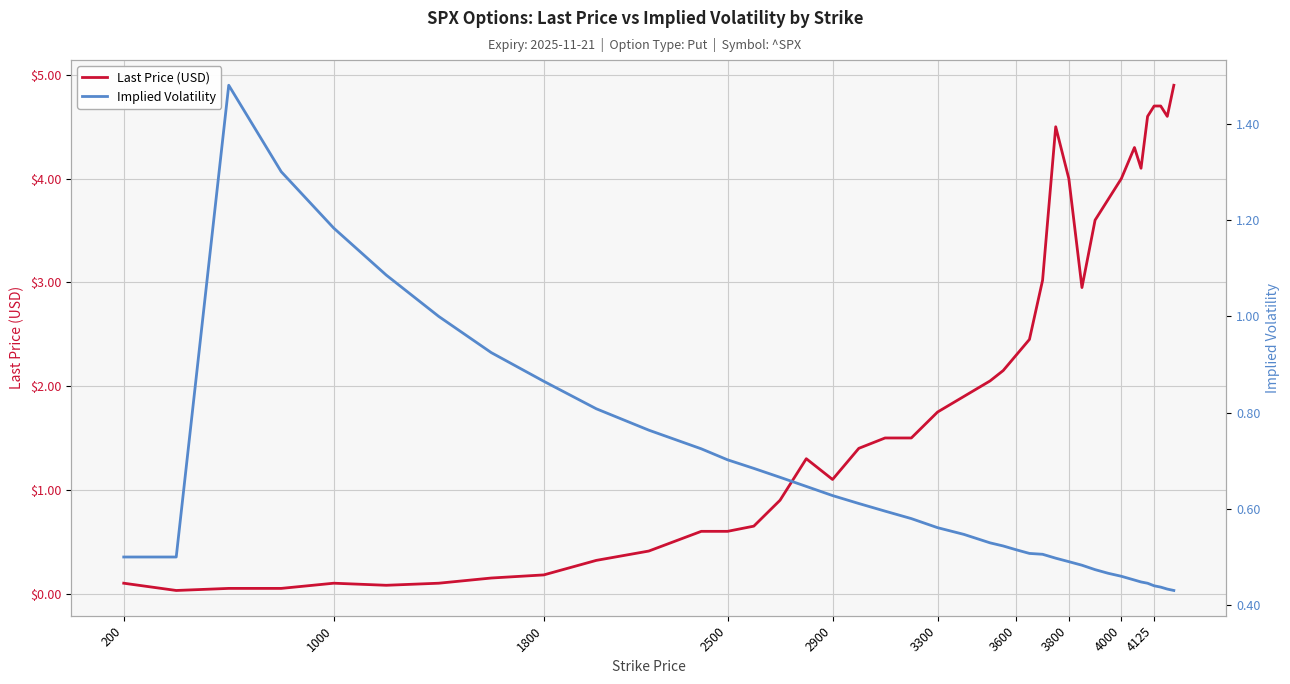

Is it true that Last Price (USD) equals 3.1 at 4125?

False